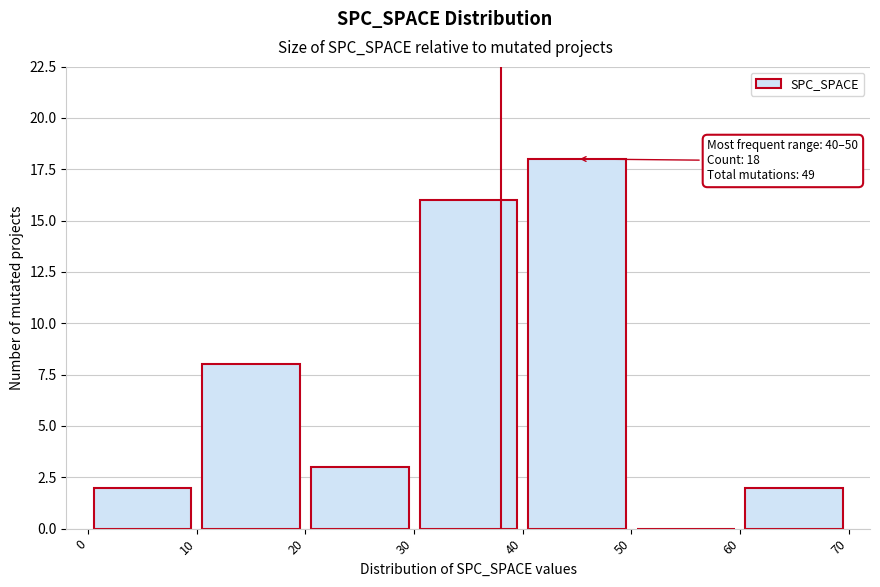

Over which range of the x-axis is the bar tallest?

40 to 50